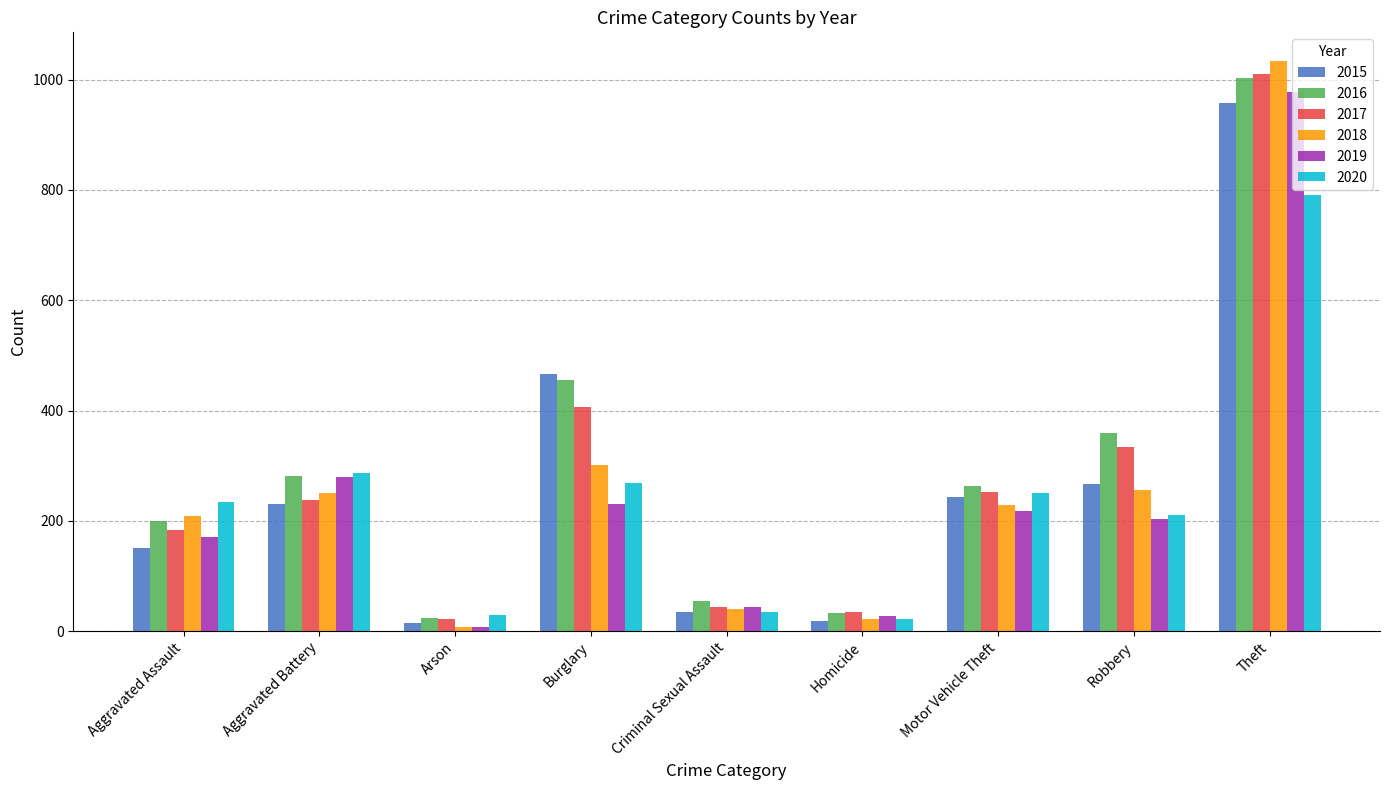

What are all the series names shown in the legend?

2015, 2016, 2017, 2018, 2019, 2020